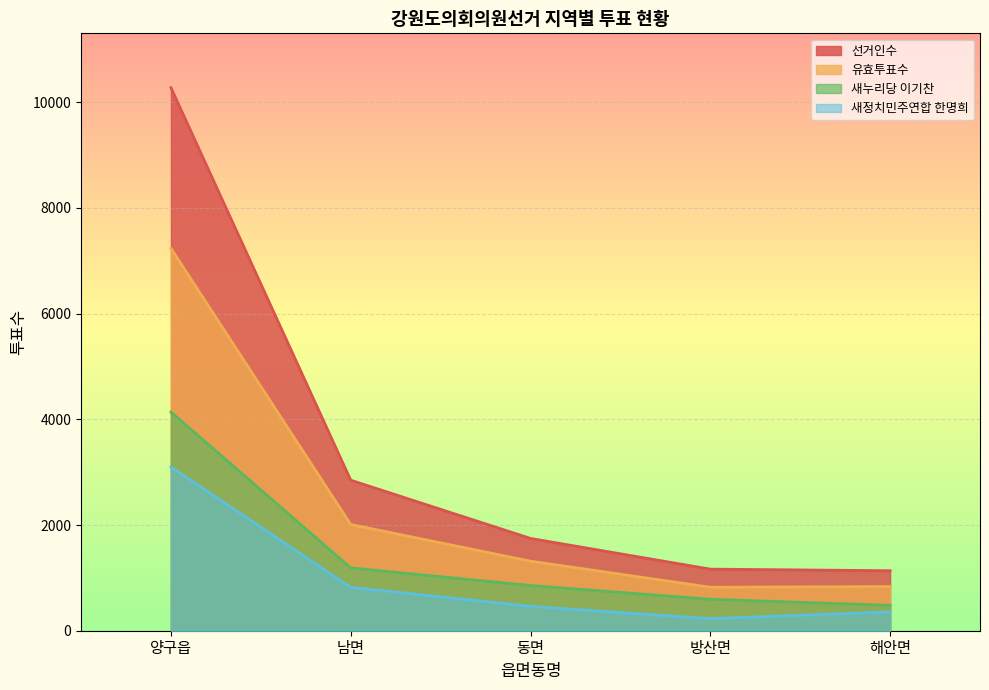

What is the difference between the highest and lowest values at 방산면?

937